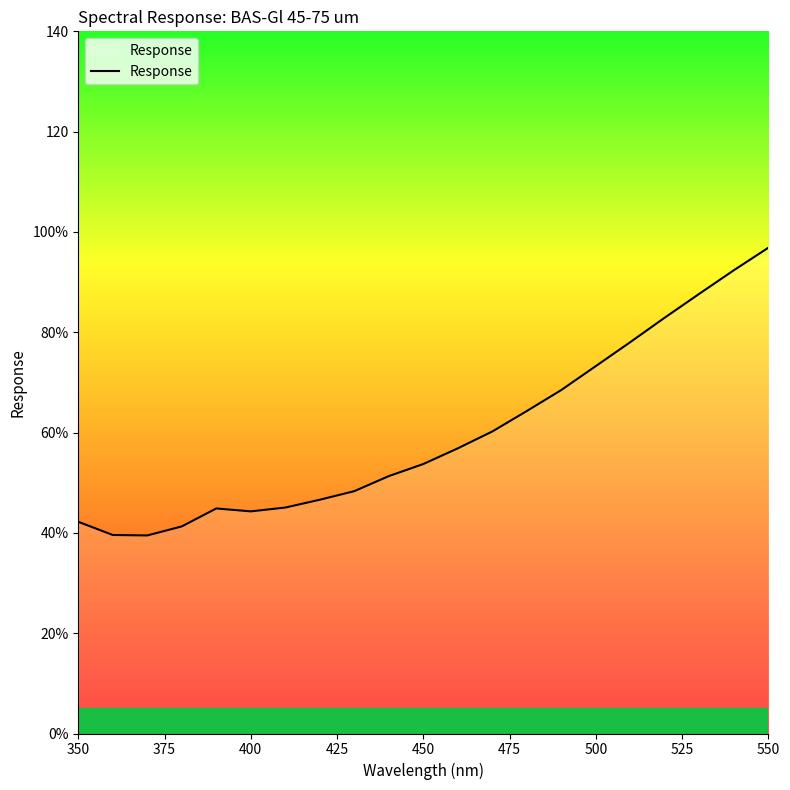

Does the chart display data point markers on the line(s)?

No